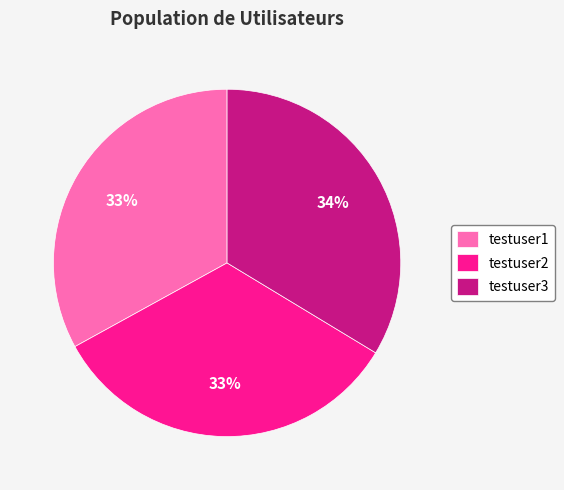

Does any single category account for the majority?

No